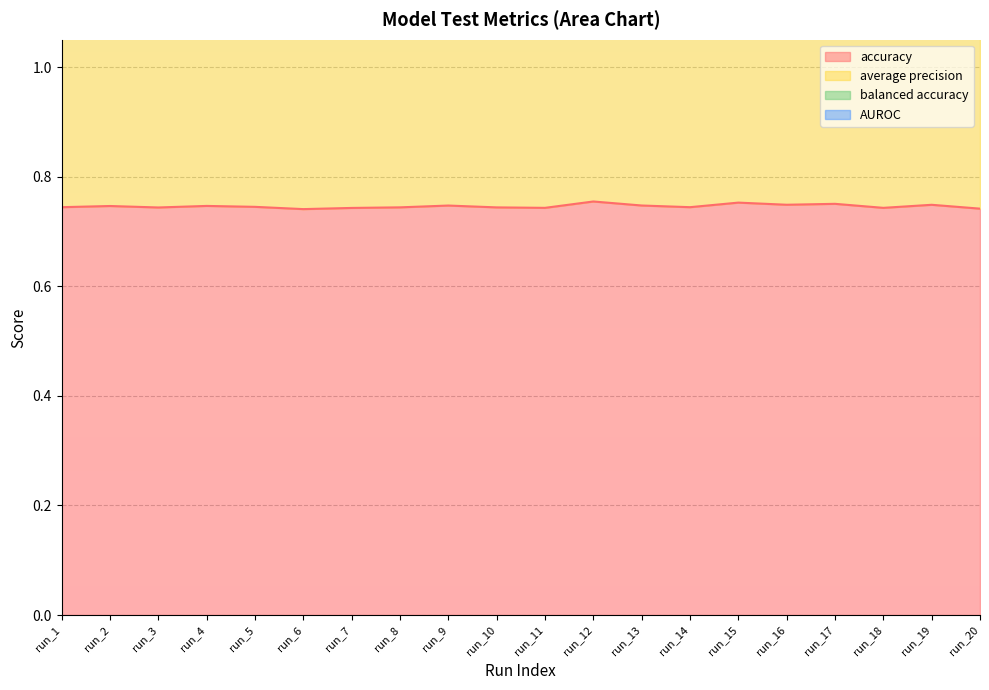

Which label corresponds to the smallest value in the chart?

run_6